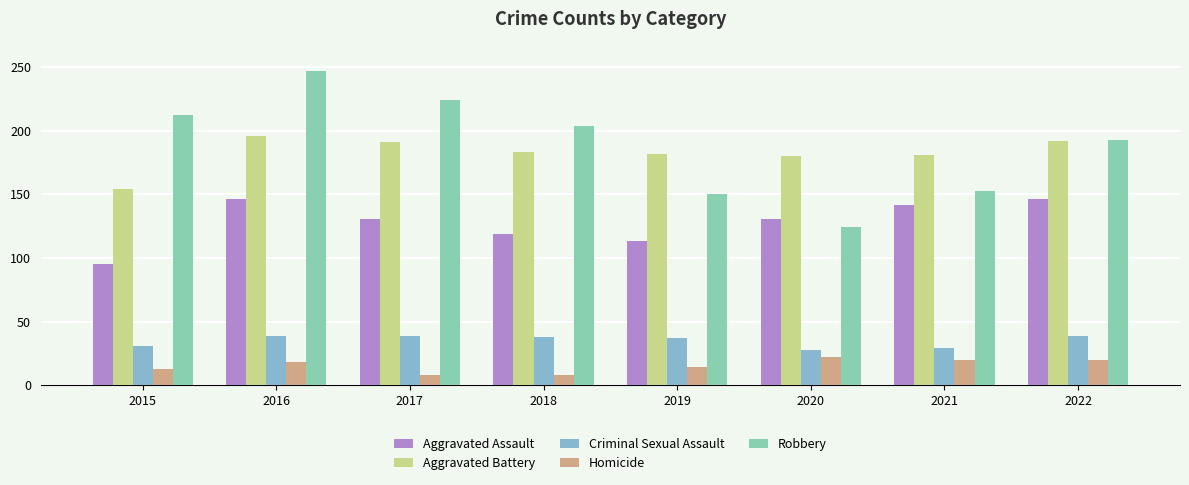

What is the difference between the Robbery values at 2018 and 2019?

54